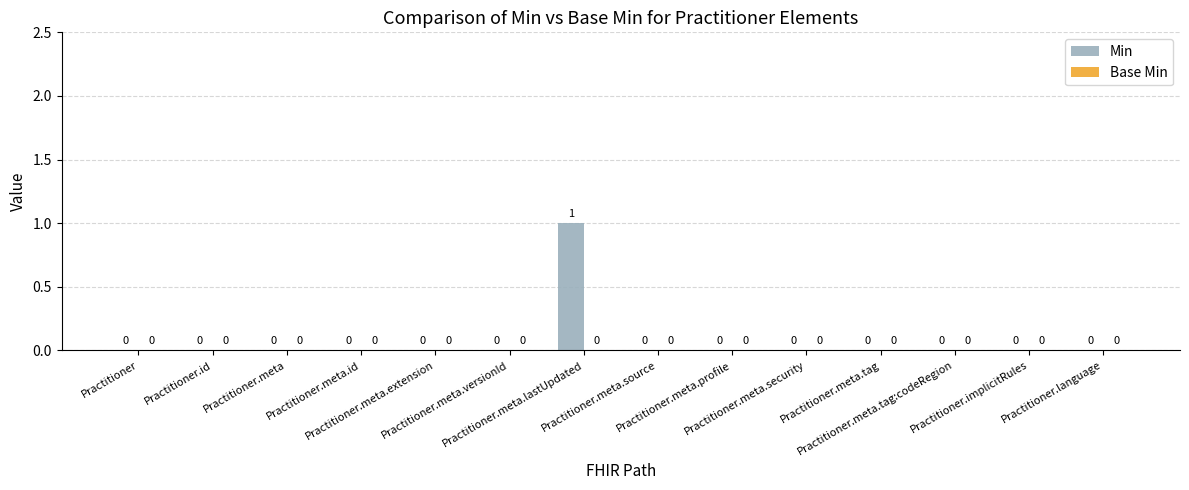

How many categories are shown in the chart?

14